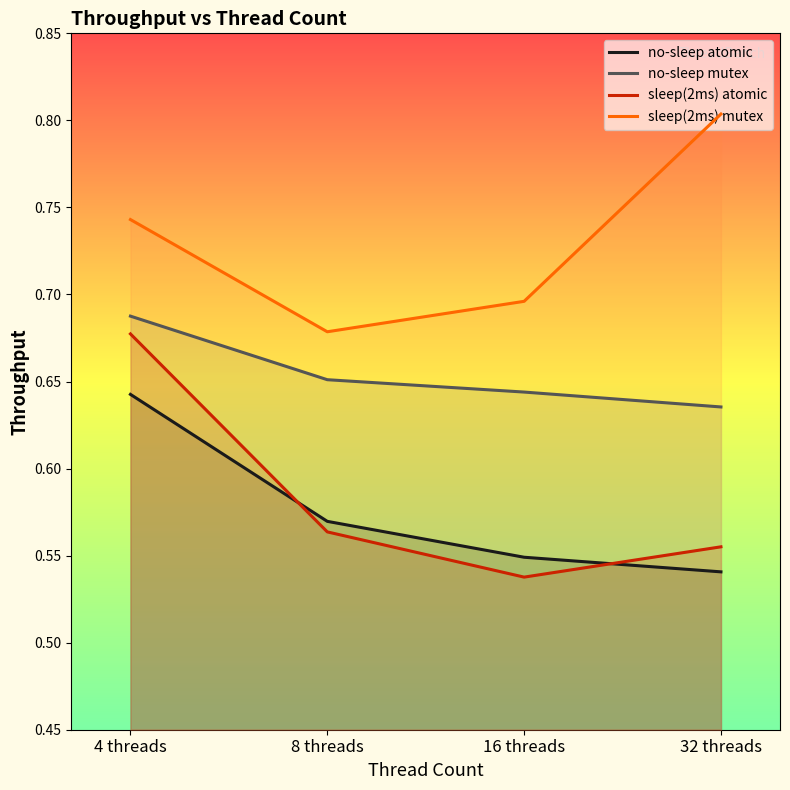

Between 4 threads and 16 threads, which series saw the biggest shift?

sleep(2ms) atomic